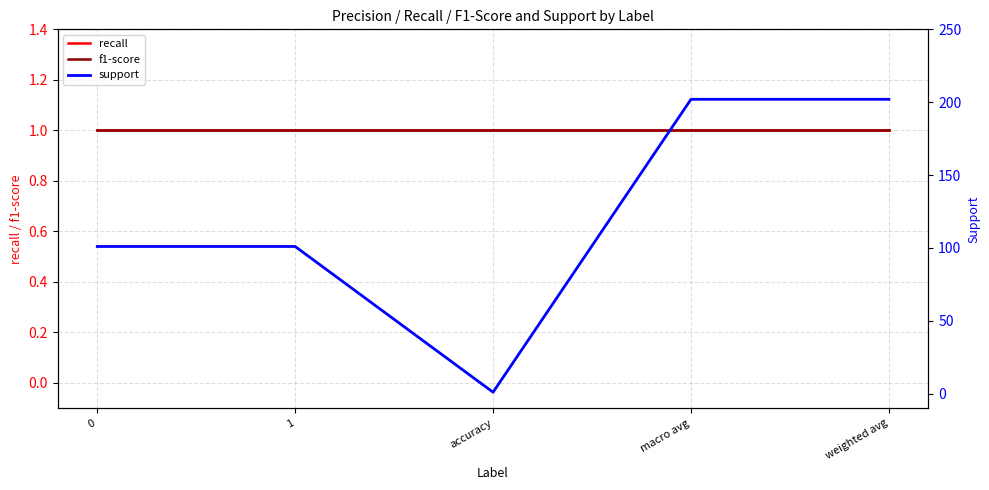

What is the average value of the recall series?

1